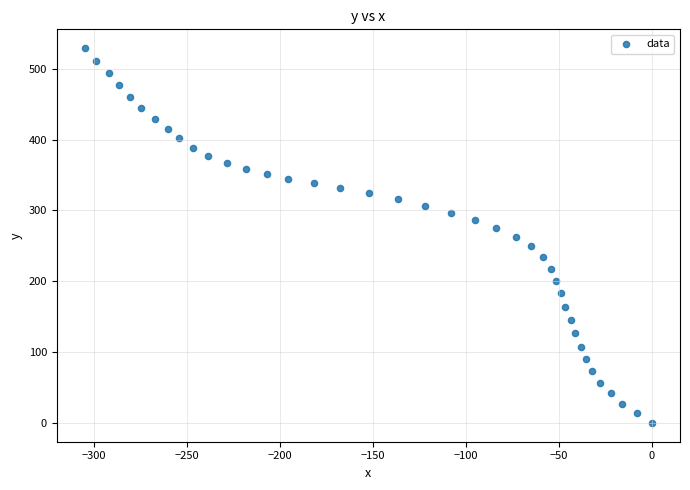

What is the range of Y values (max minus min)?

529.1